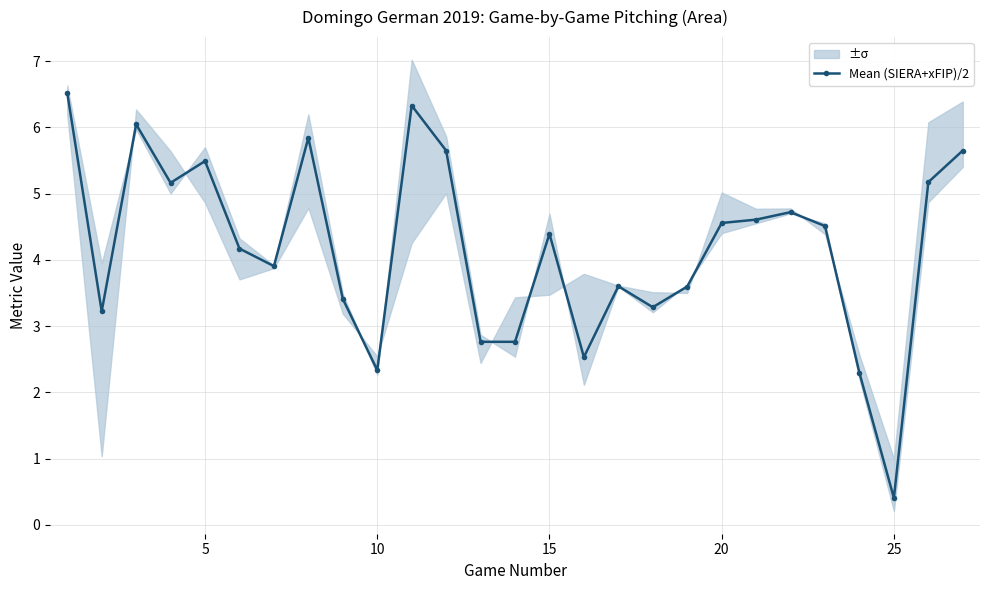

What is the smallest value displayed?

0.4